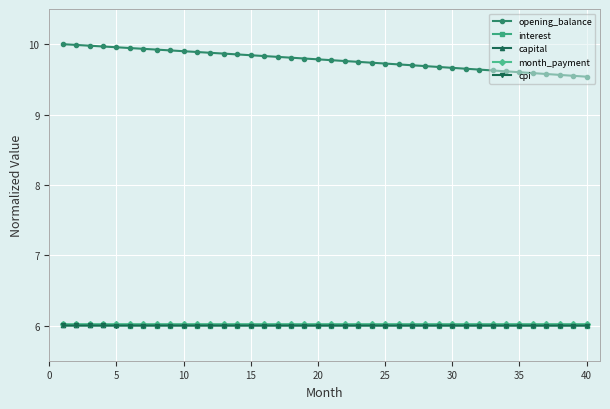

How many lines are shown in the chart?

5